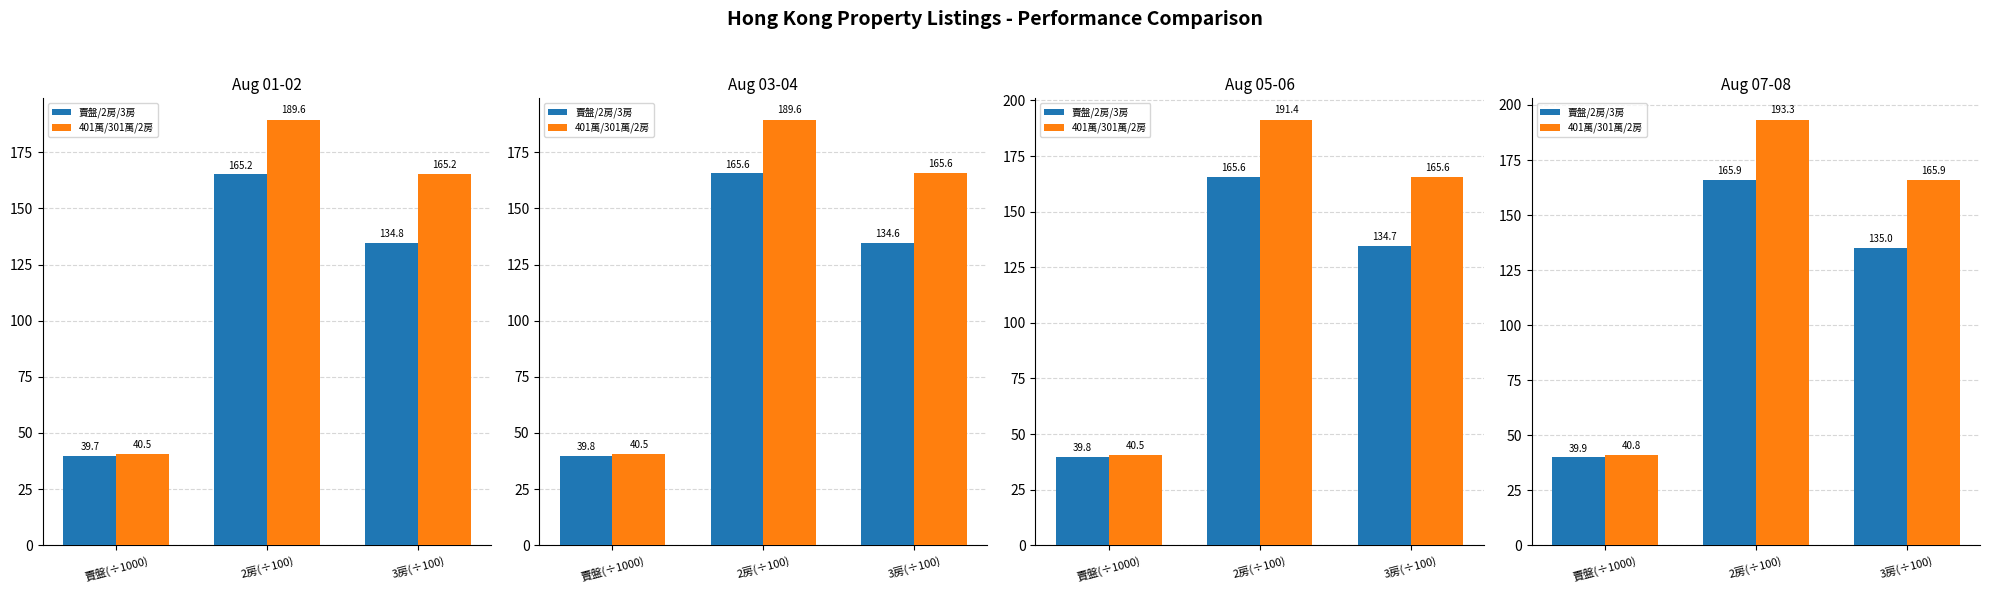

Which category has the lowest value in the 401萬/301萬/2房 series?

賣盤(÷1000)